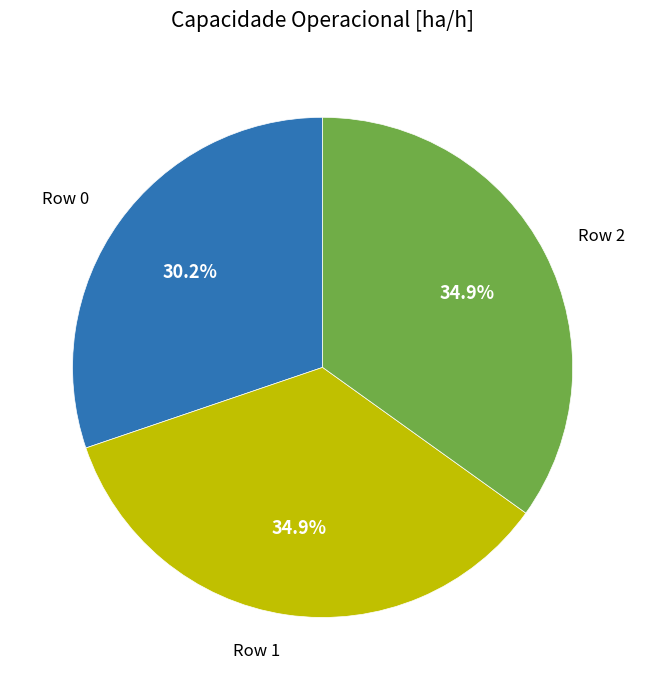

What is the smallest slice in the pie chart?

Row 0